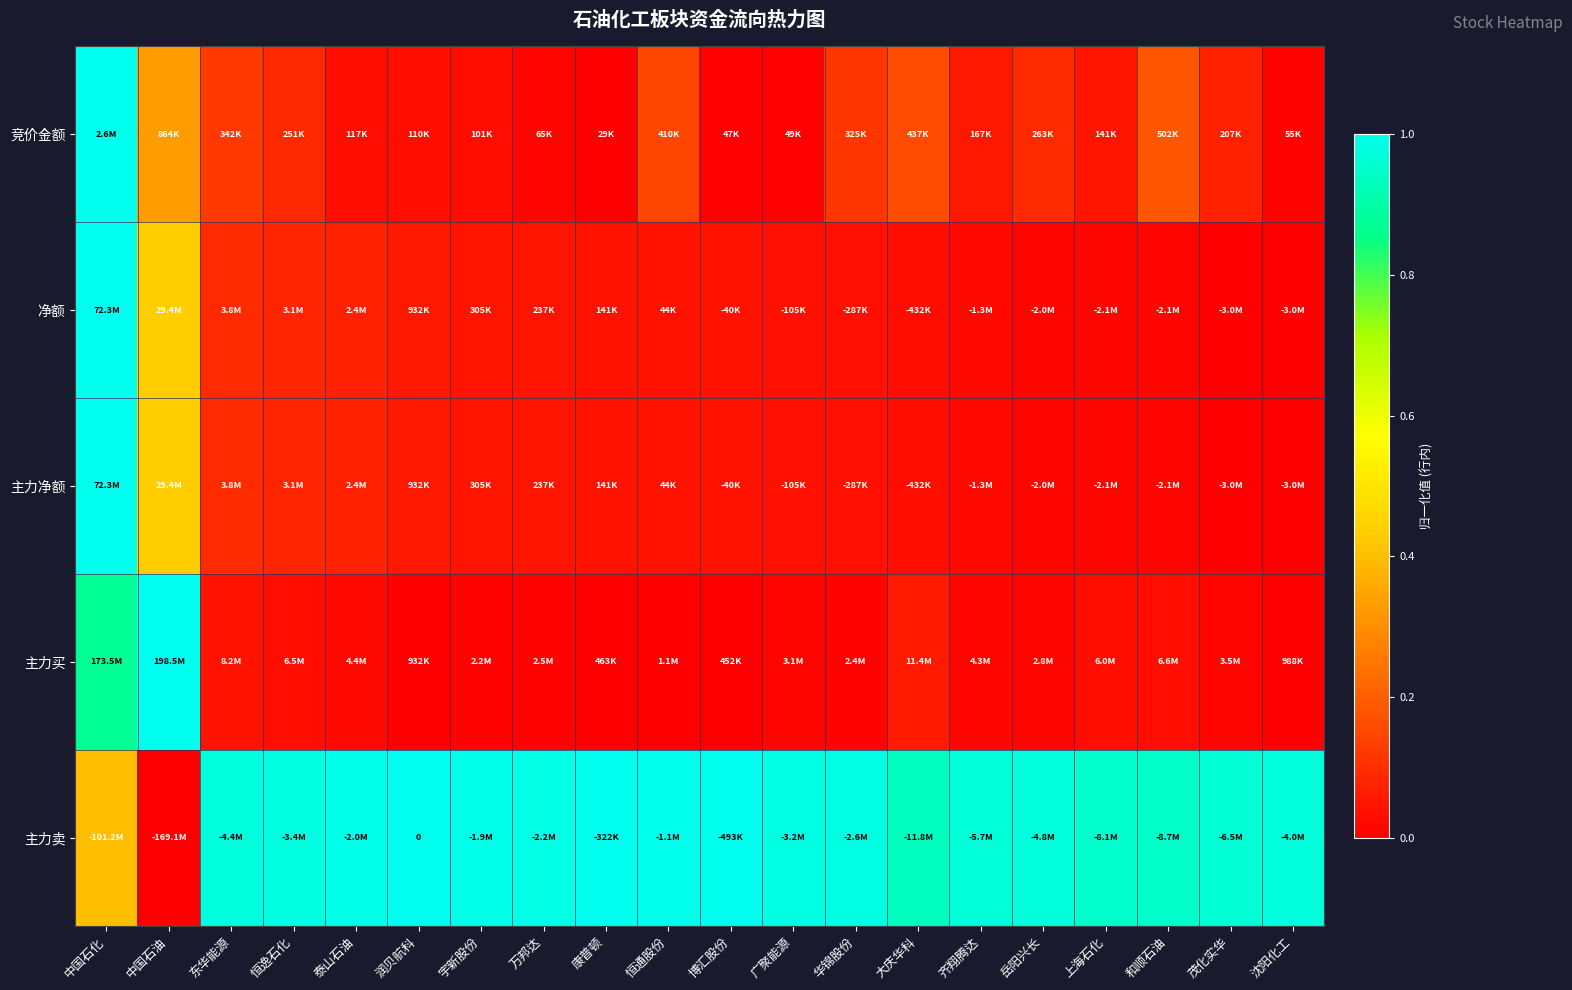

Is it true that 净额 equals 0.0 at 大庆华科?

False